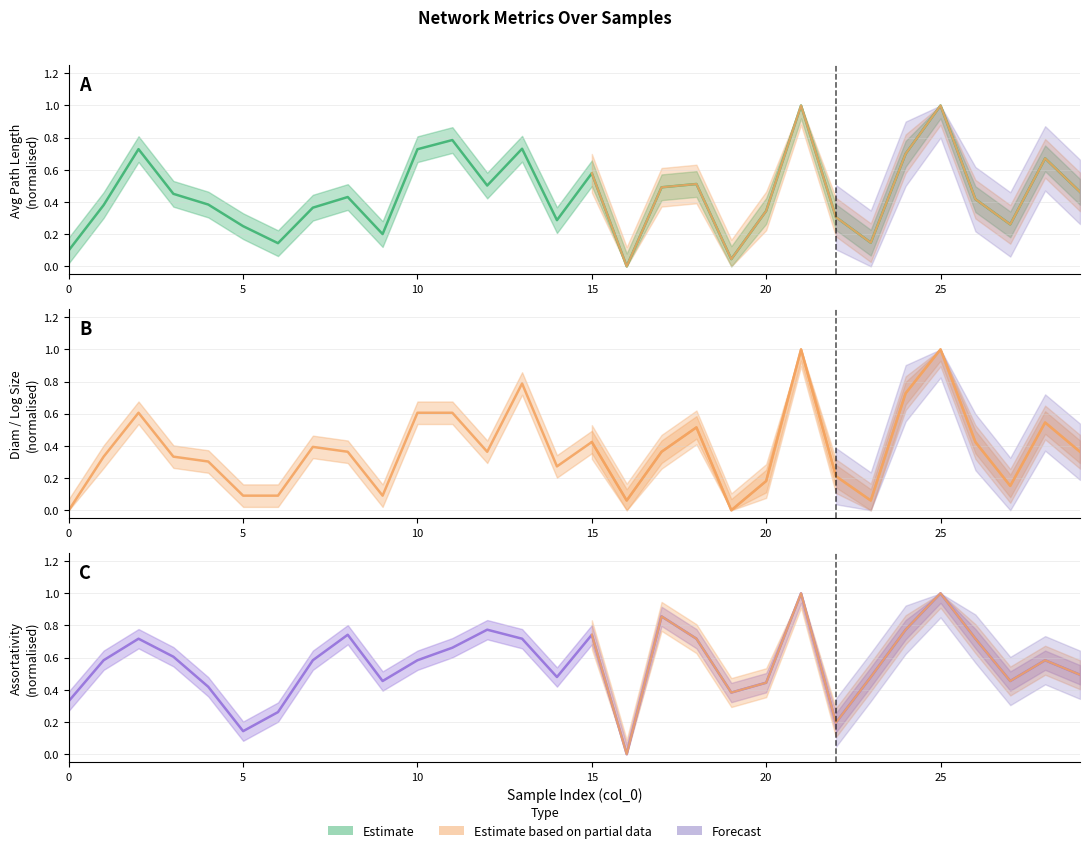

True or false: avg_path_length has a value of 0.3 at 27.

True